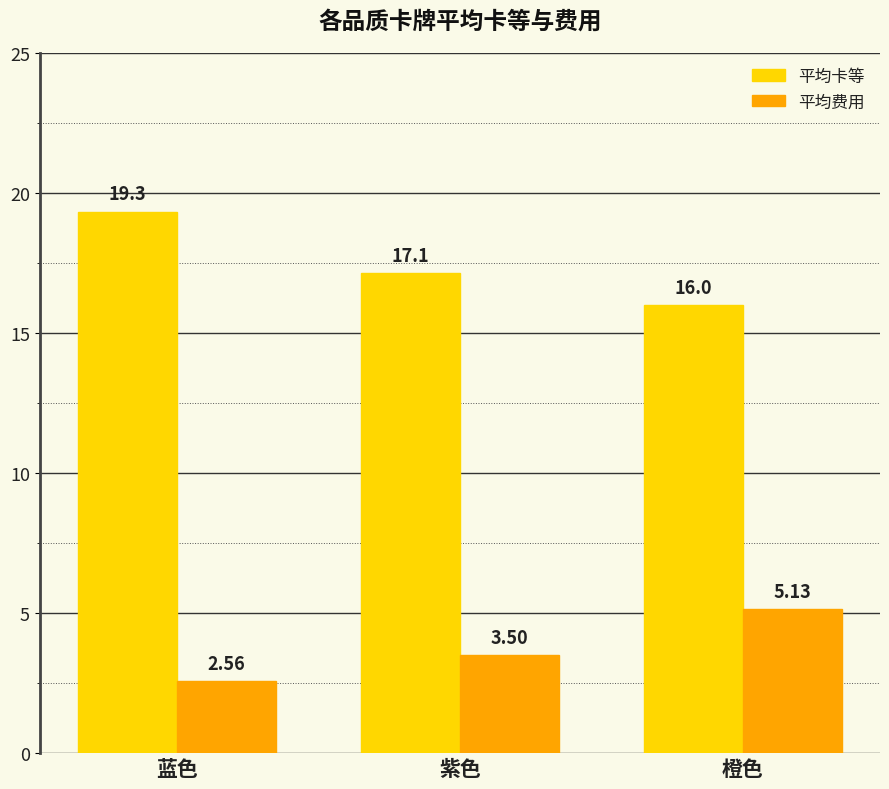

At how many categories does at least one series exceed 15?

3